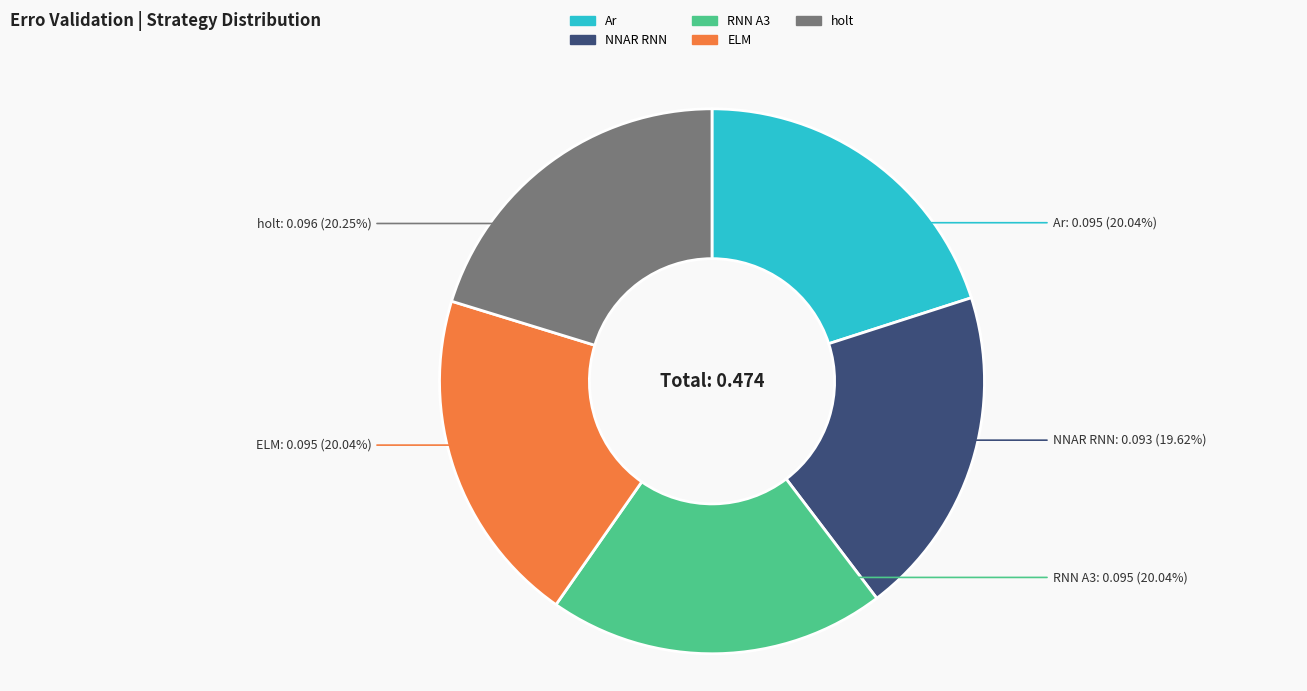

To the nearest percent, what is the average slice percentage?

20%